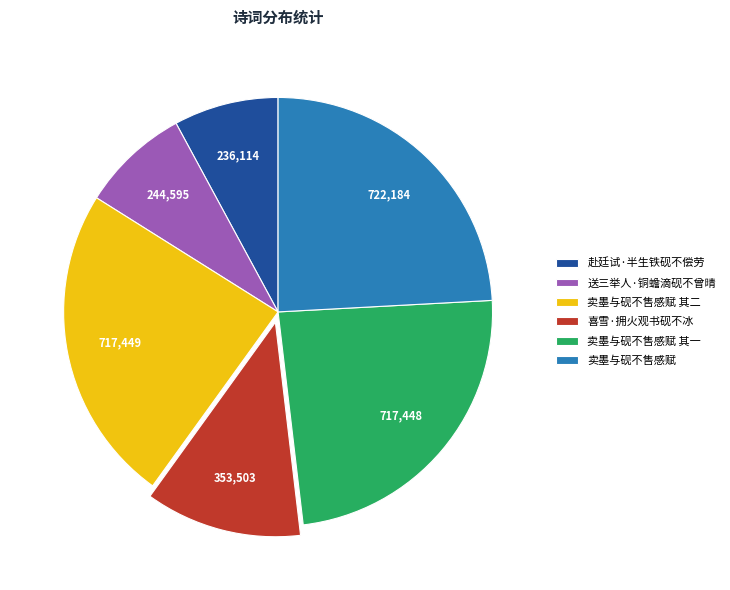

Is 卖墨与砚不售感赋 其一 the majority of the pie?

No